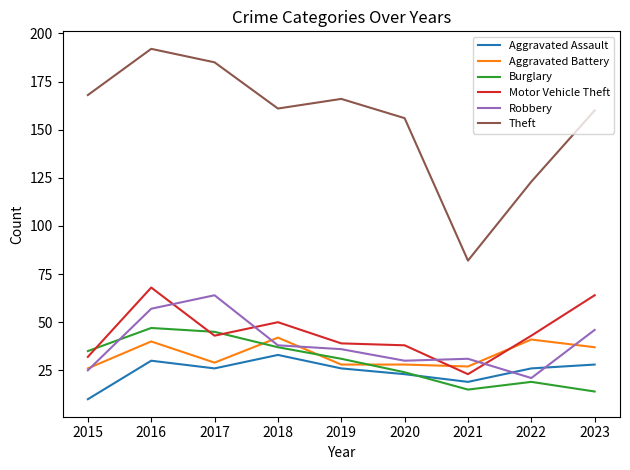

Which series has the widest spread of values?

Theft